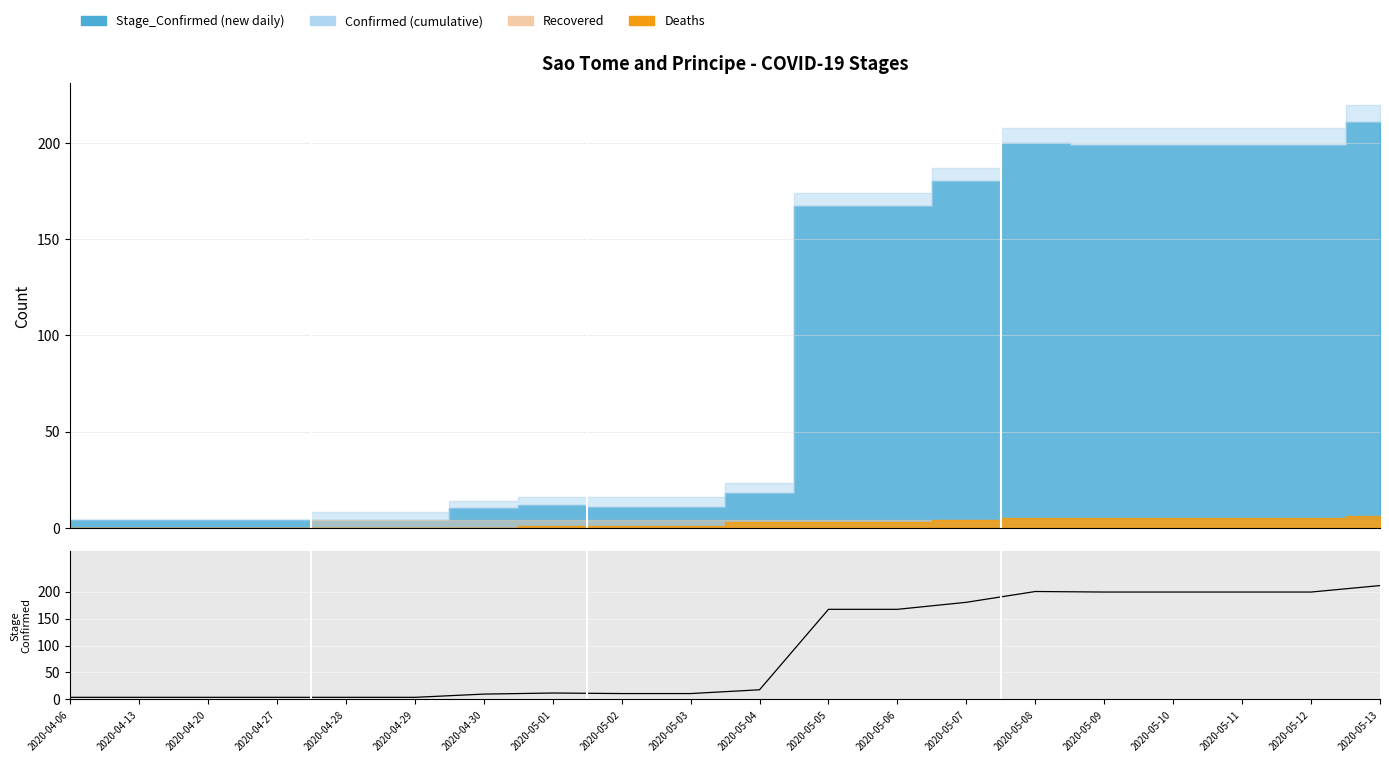

What position from the right is 2020-05-02?

12